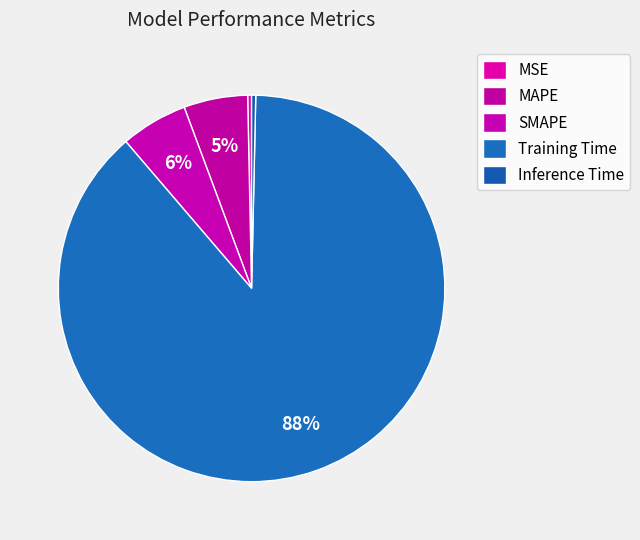

To the nearest percent, what percentage of the pie is Training Time?

88%